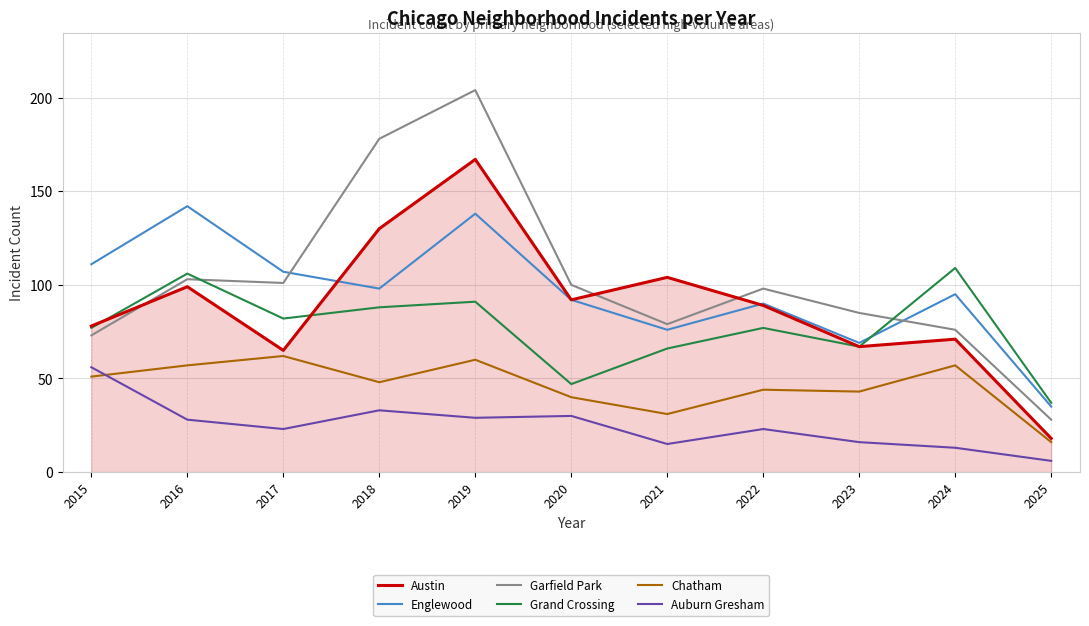

What is the difference between the maximum and minimum values in the Garfield Park series?

176